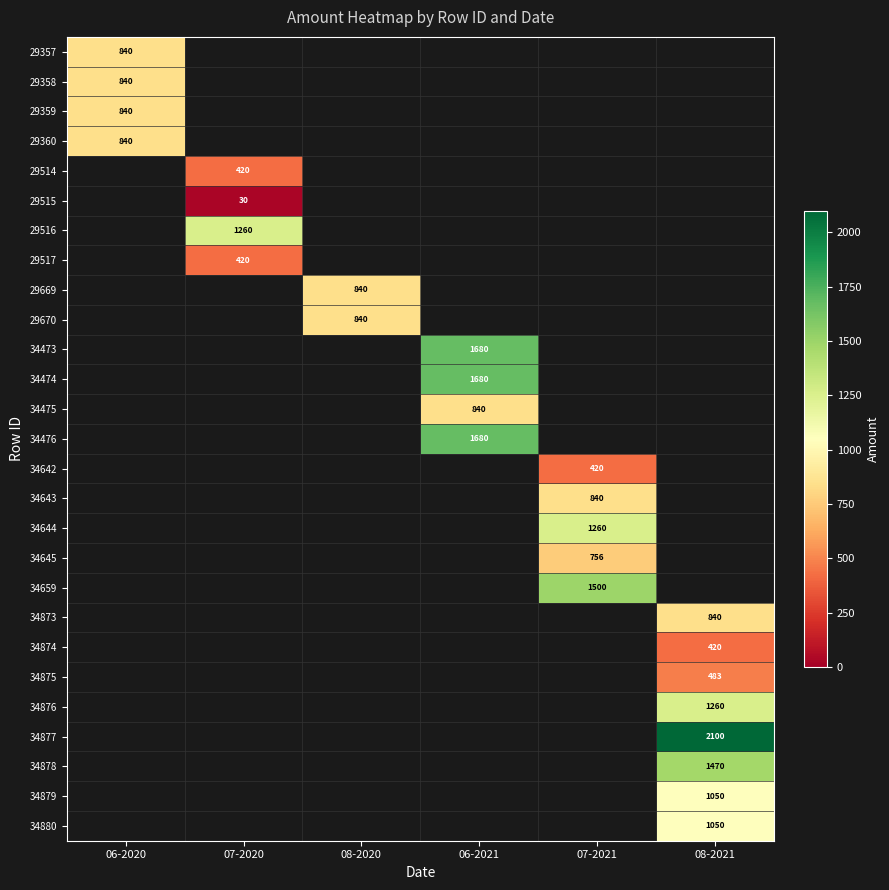

The value of 34643 at 07-2021 is 474. True or false?

False